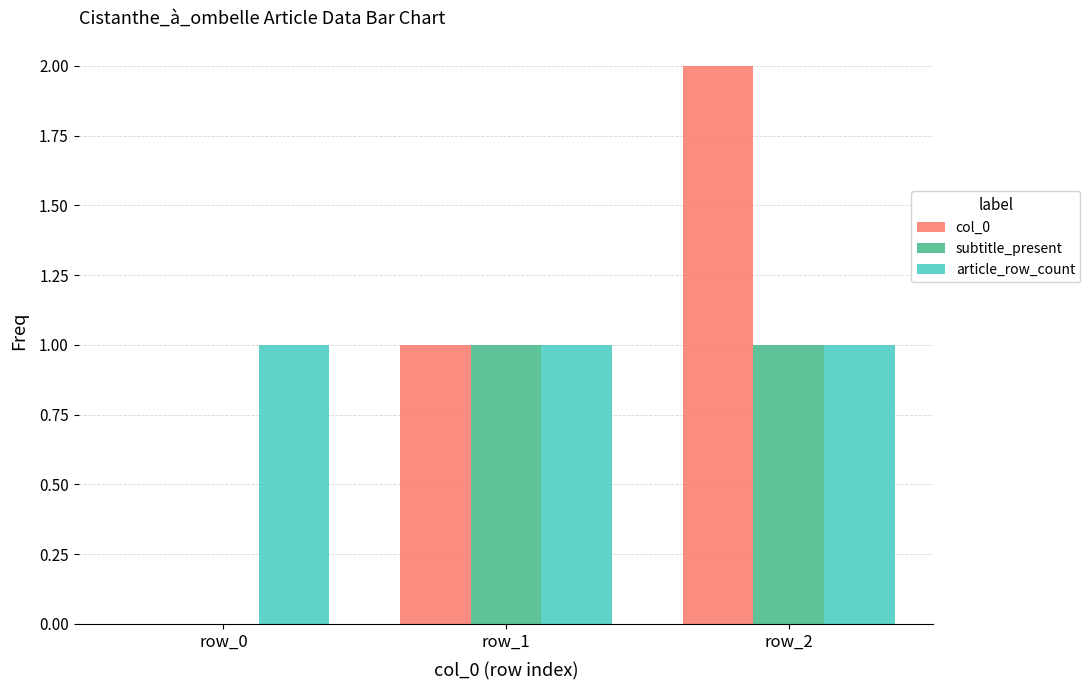

What is the total value across all series at row_2?

4